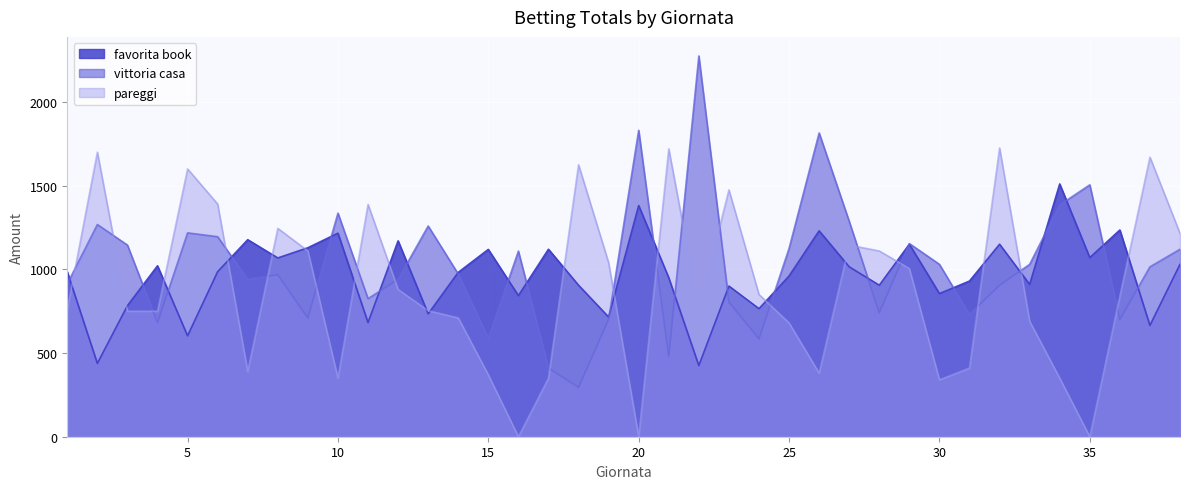

Rank the series by their maximum value, from lowest to highest.

favorita book, pareggi, vittoria casa